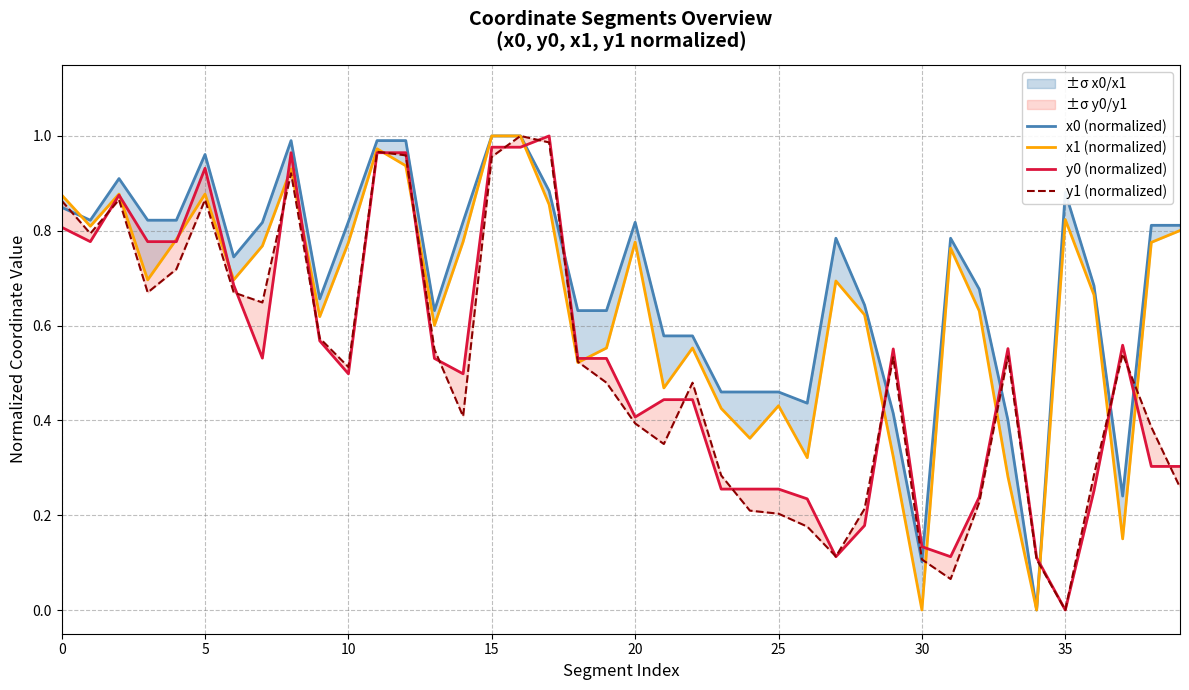

What is the value of the x0 (normalized) point at the 24th from the left?

0.5